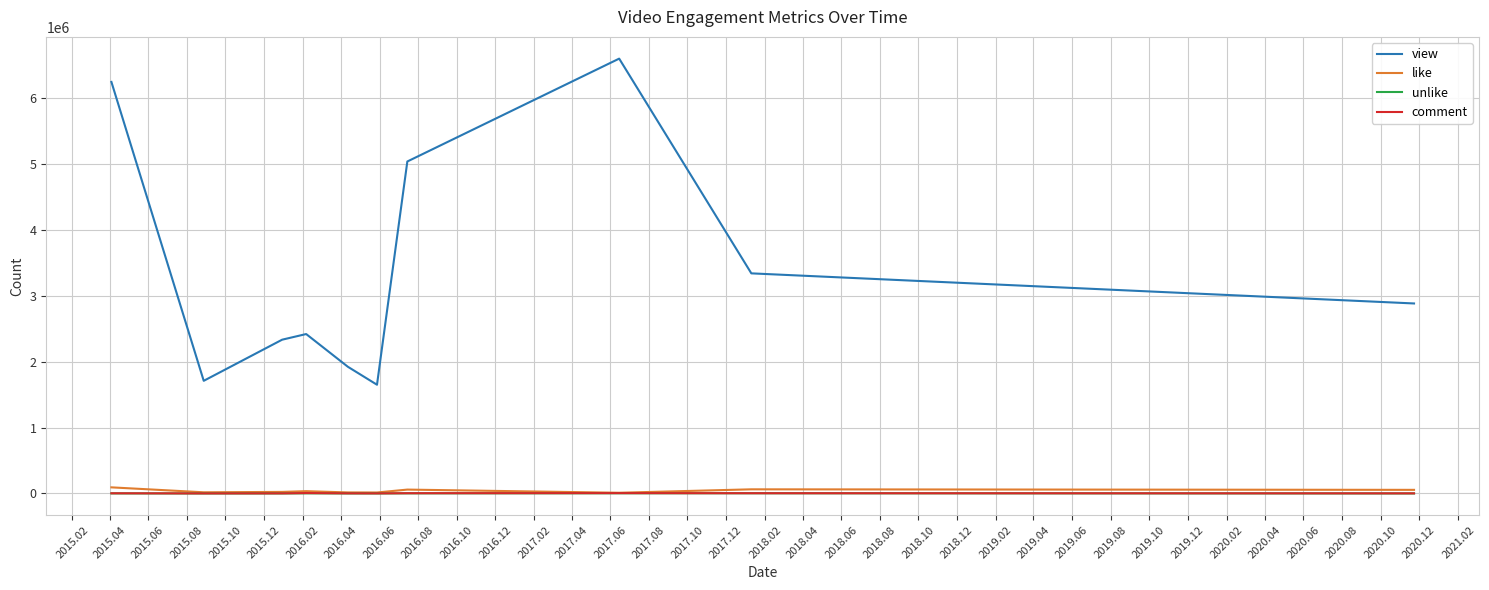

Which series has the largest total across all categories?

view